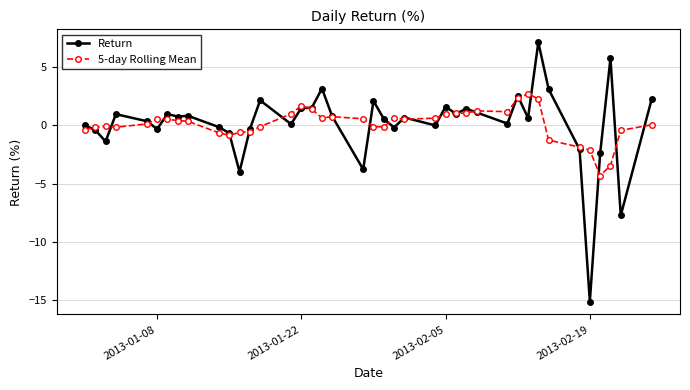

List the series in order of their peak value, lowest first.

5-day Rolling Mean, Return